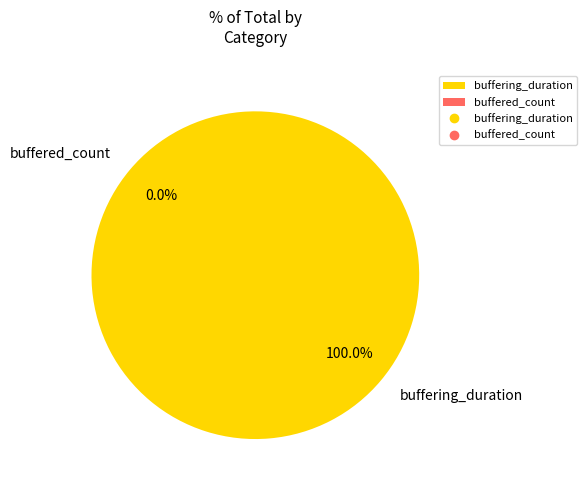

What is the change in value from buffering_duration to buffered_count?

-128608355